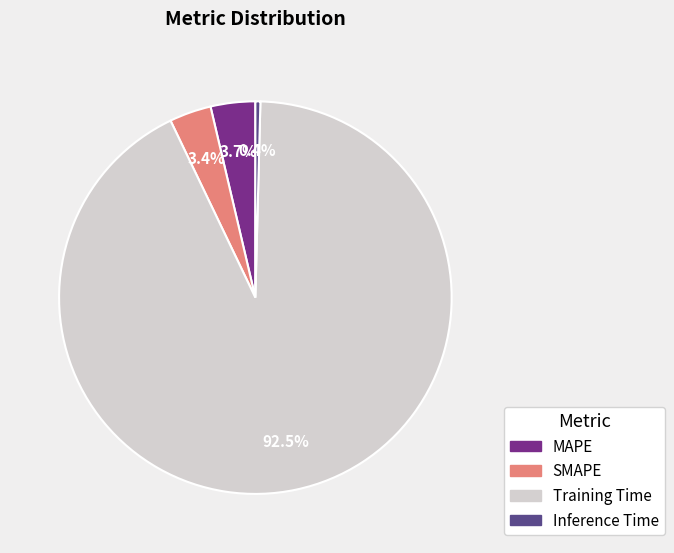

Which slice is the smallest?

Inference Time